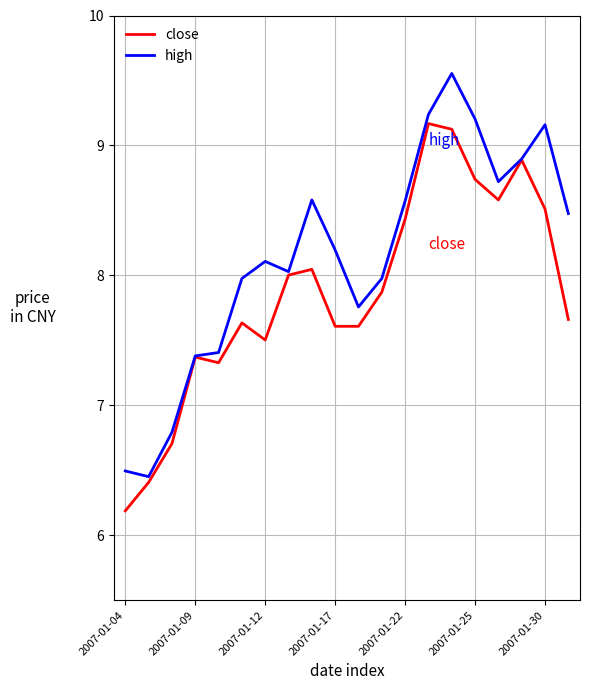

List the series in order of their peak value, highest first.

high, close